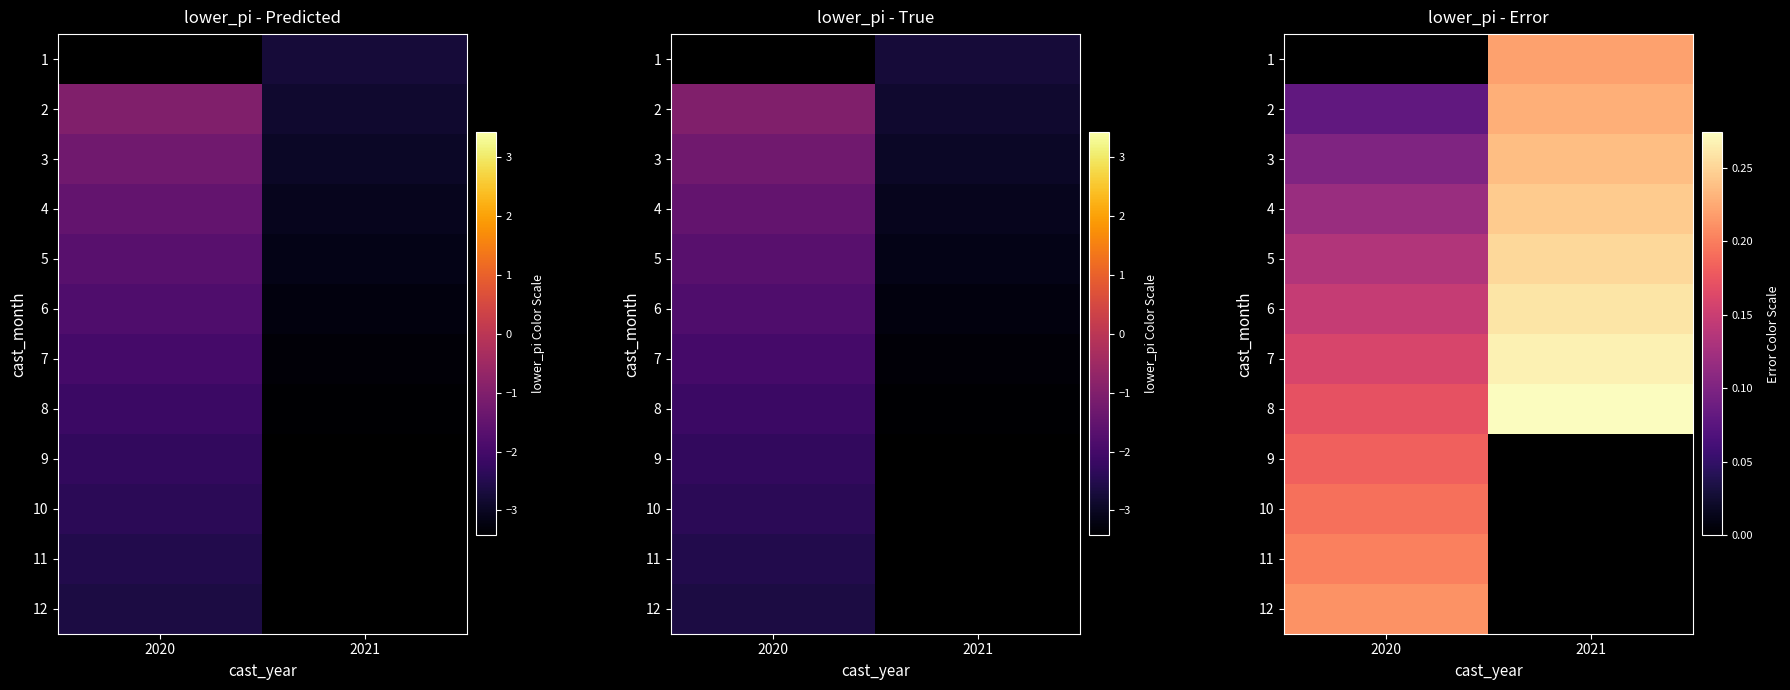

What is the sum of all 7 values?

0.4